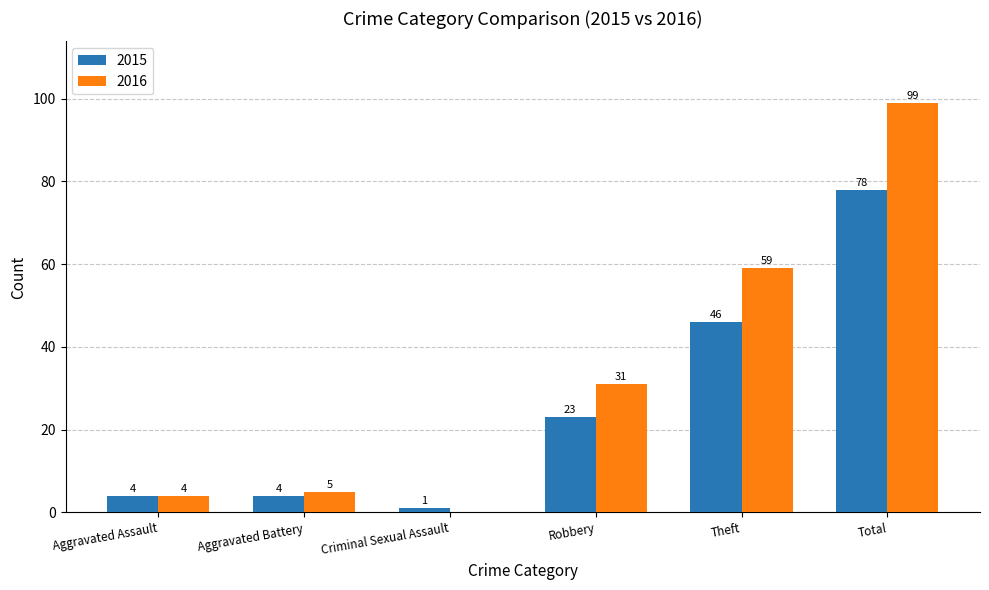

Between Aggravated Assault and Total, which series saw the biggest shift?

2016